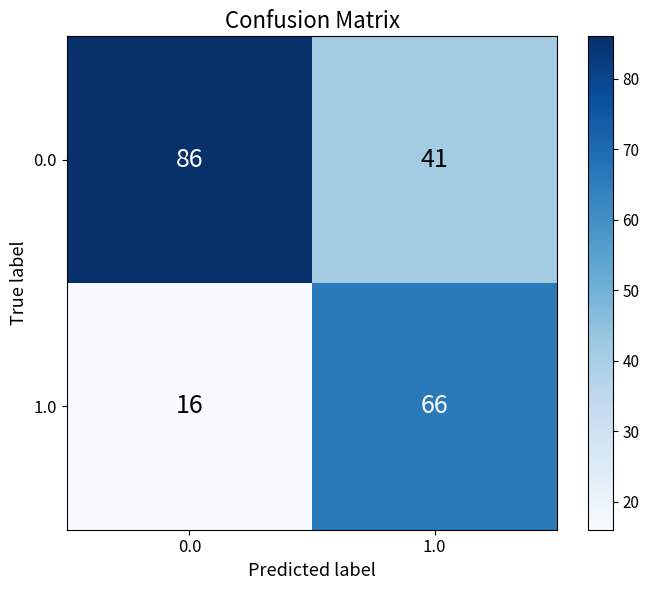

At how many categories does at least one series exceed 51?

2